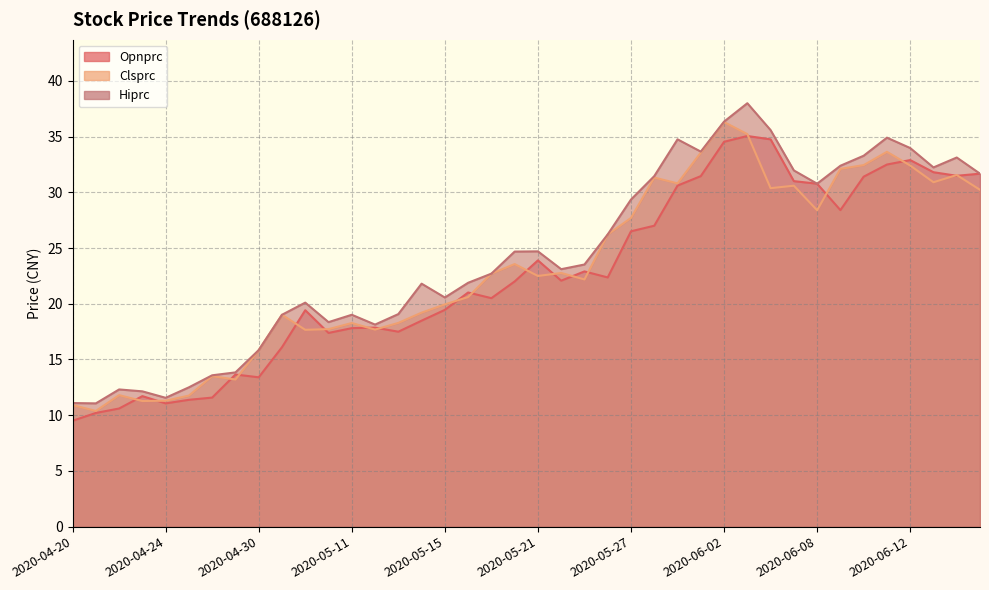

What is the difference between the maximum and minimum values in the Opnprc series?

25.5